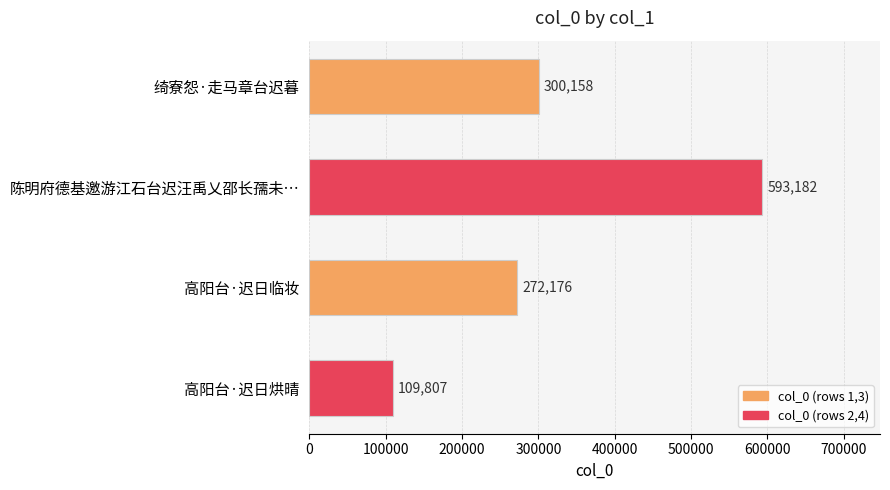

What is the greatest value displayed?

593182